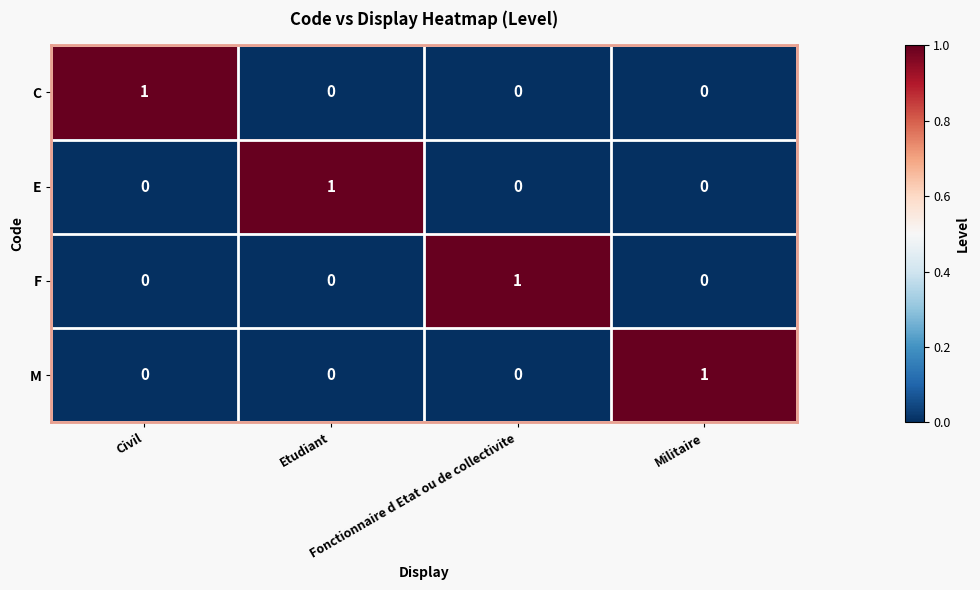

How many M values are between 0 and 1?

4